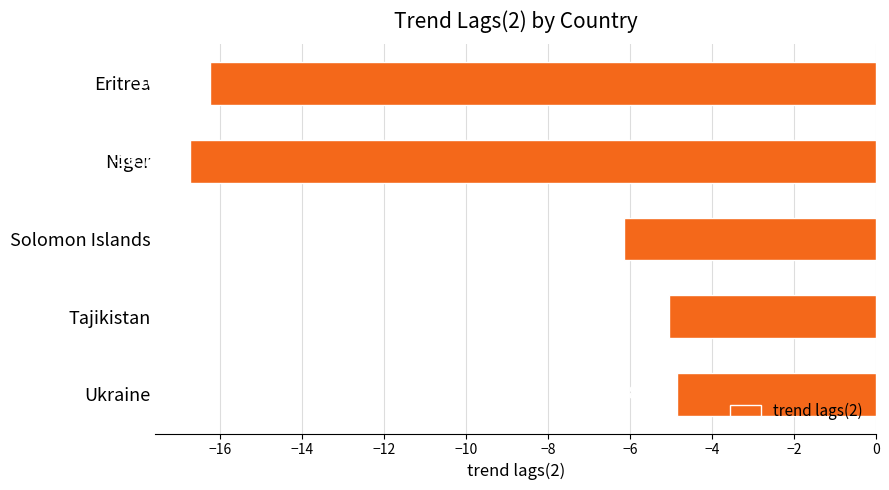

What is the label of the 2nd bar from the bottom?

Tajikistan